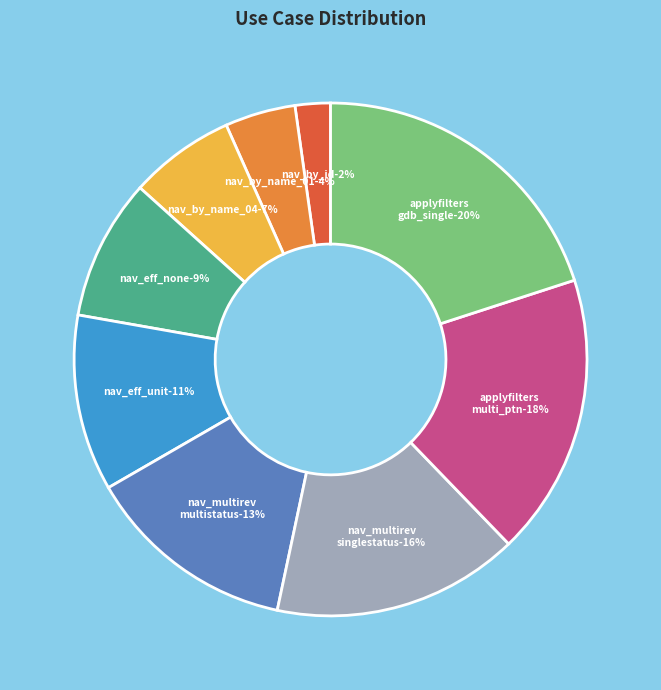

Count the number of slices in the pie.

9